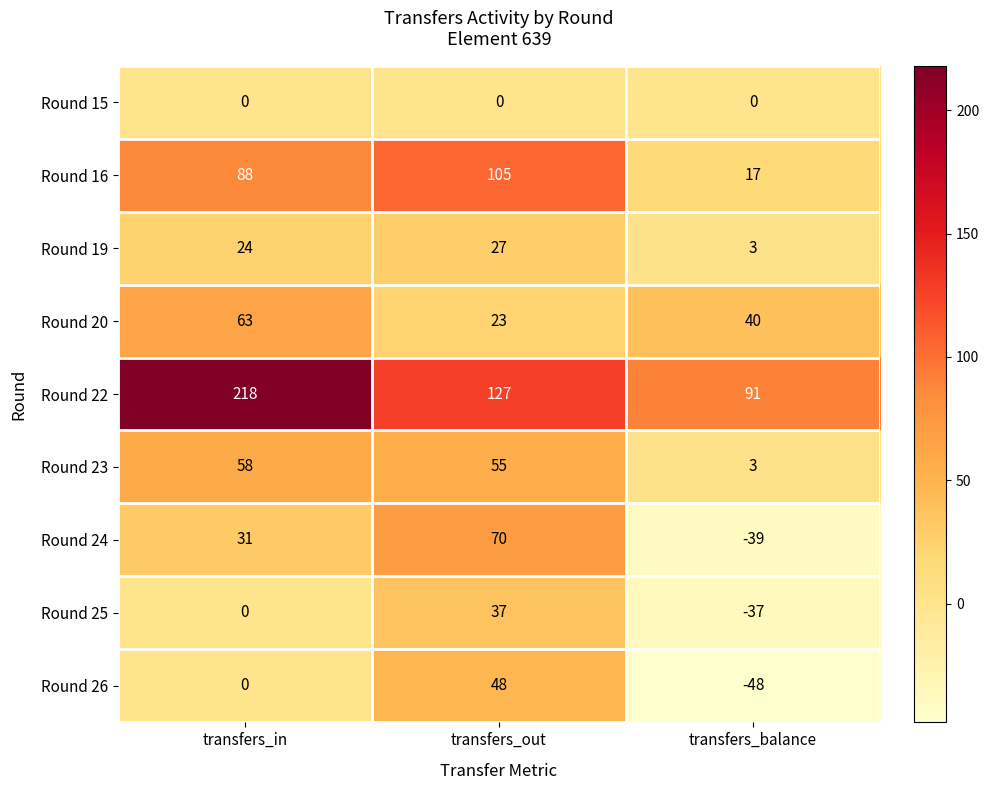

Count the Round 24 values in the range -39 to 70.

3